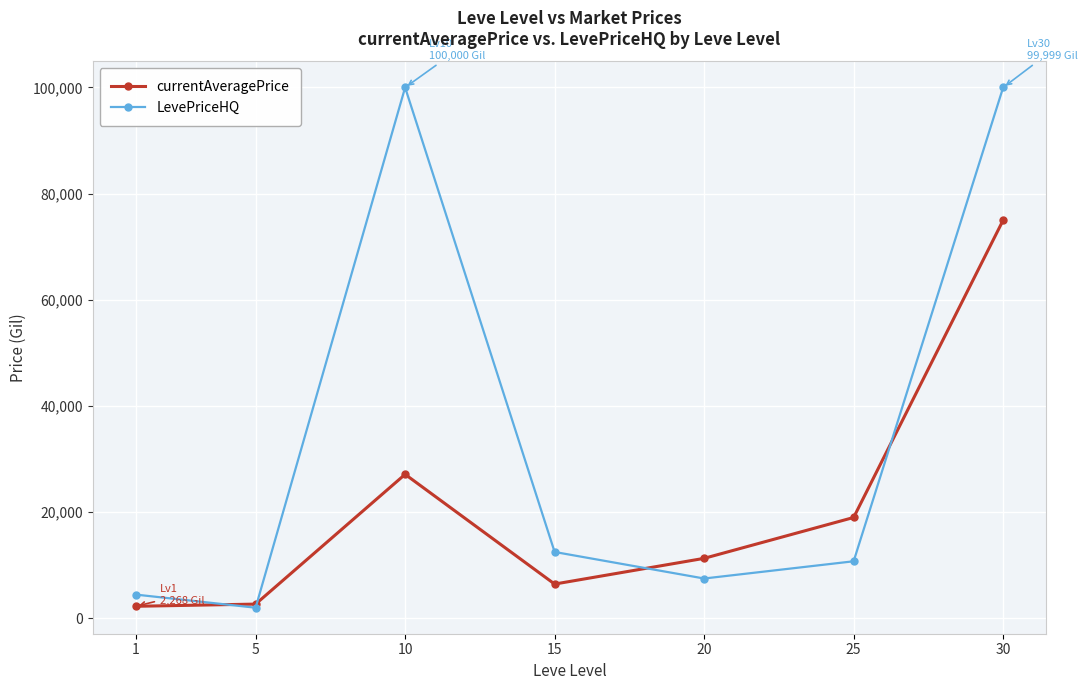

What is the value of the currentAveragePrice point at the 6th from the left?

18997.5